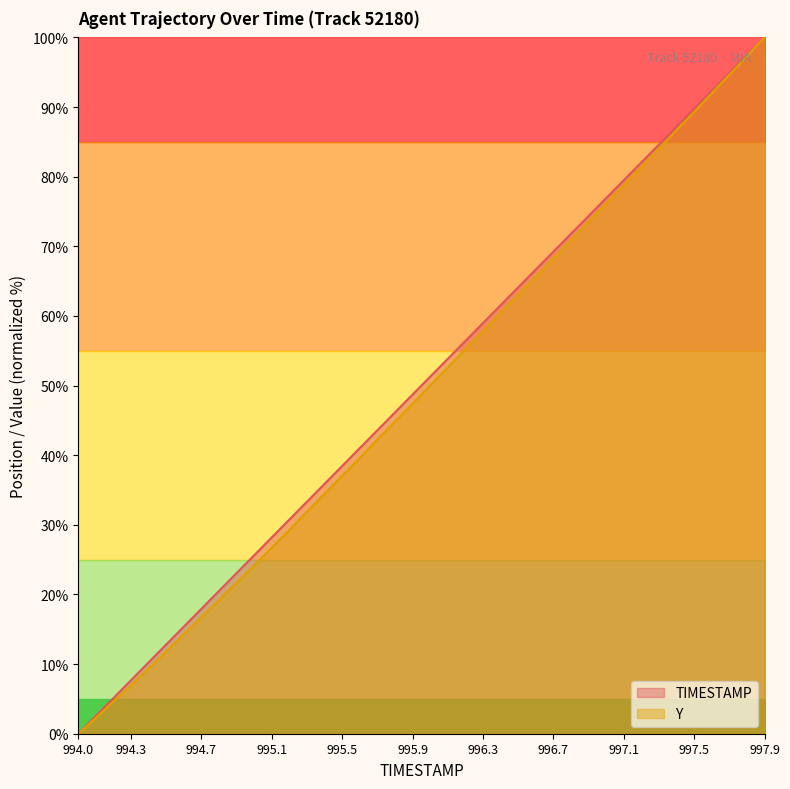

Between 994.2 and 997.3, which series saw the biggest shift?

TIMESTAMP